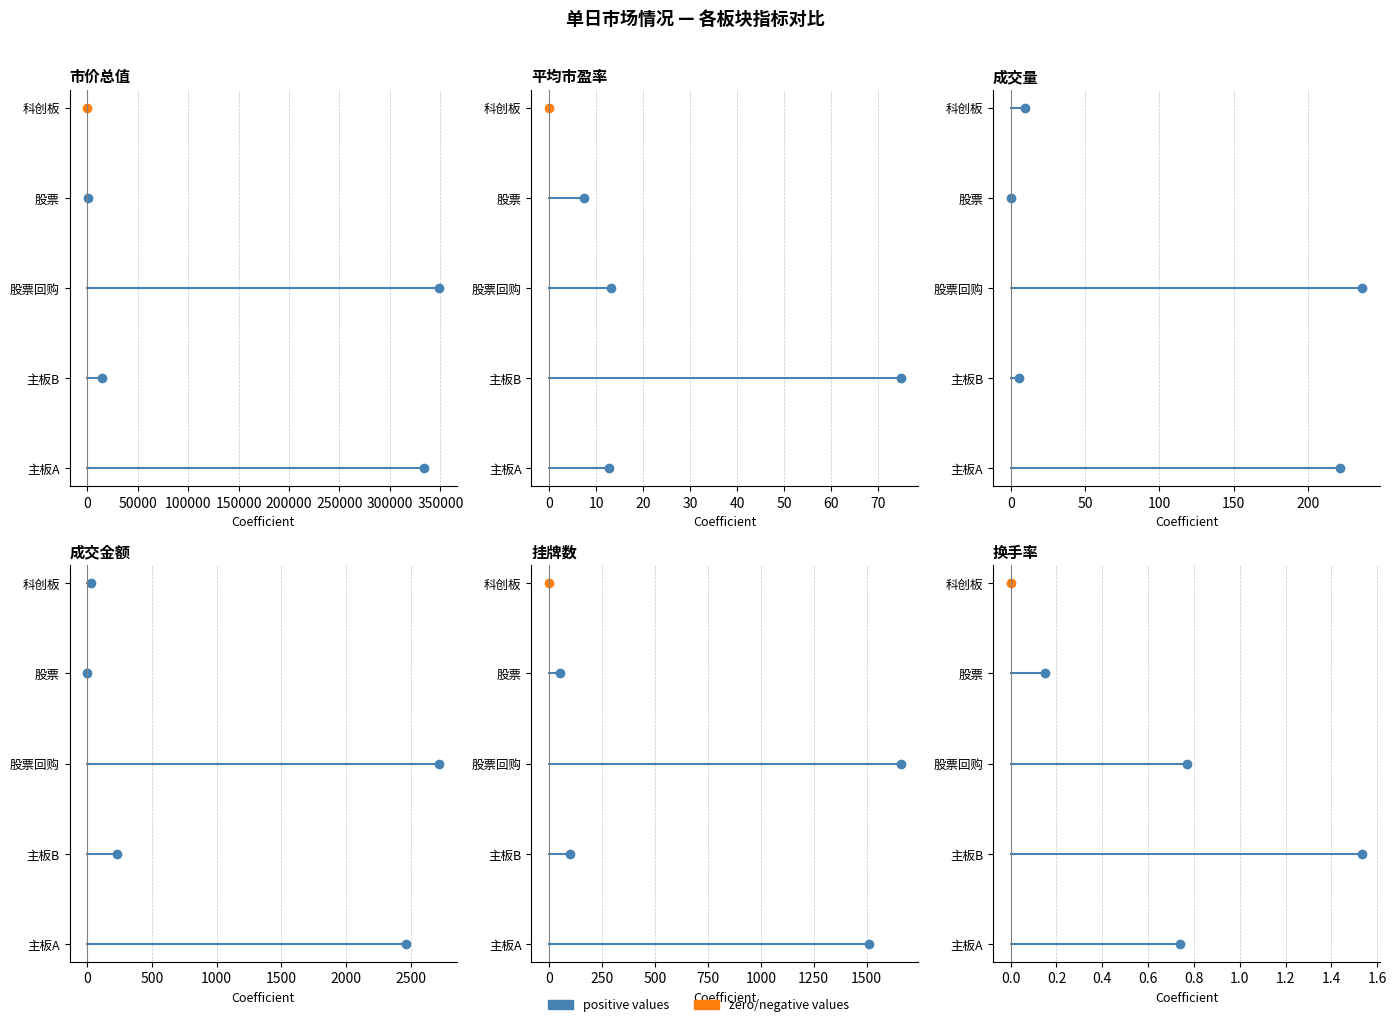

Rank the series by their maximum value, from highest to lowest.

科创板, 股票, 股票回购, 主板B, 主板A